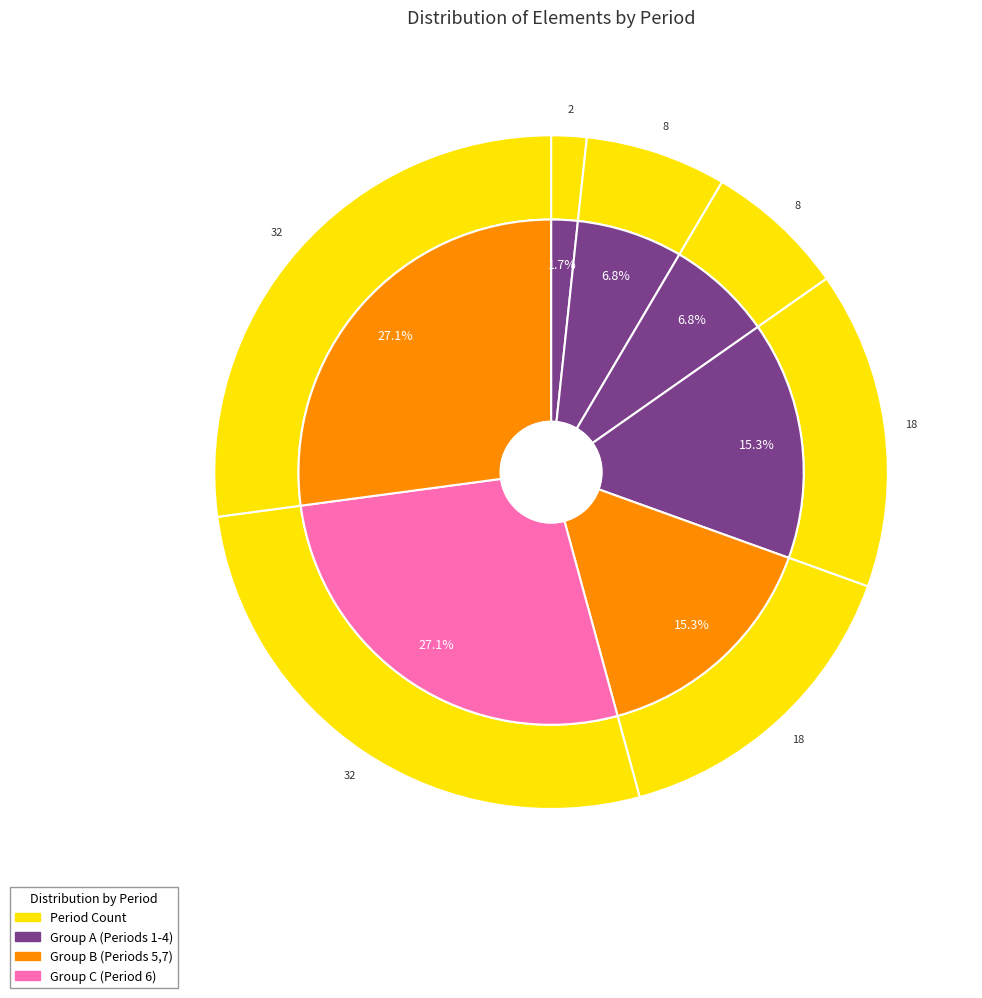

Which slice is the smallest?

1